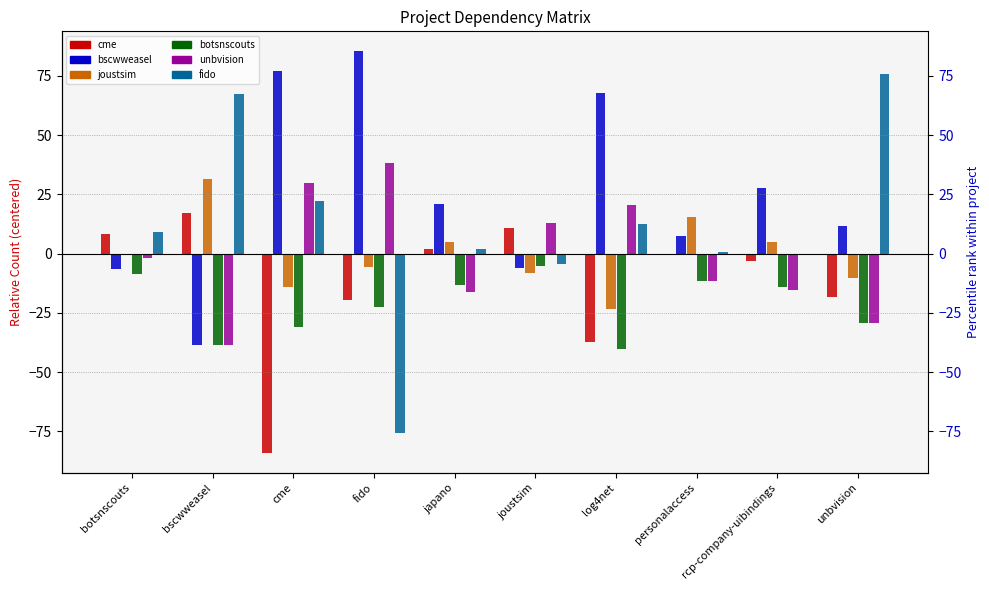

At bscwweasel, list the series in order from smallest to largest.

bscwweasel.csv, botsnscouts.csv, unbvision.csv, cme.csv, joustsim.csv, fido.csv